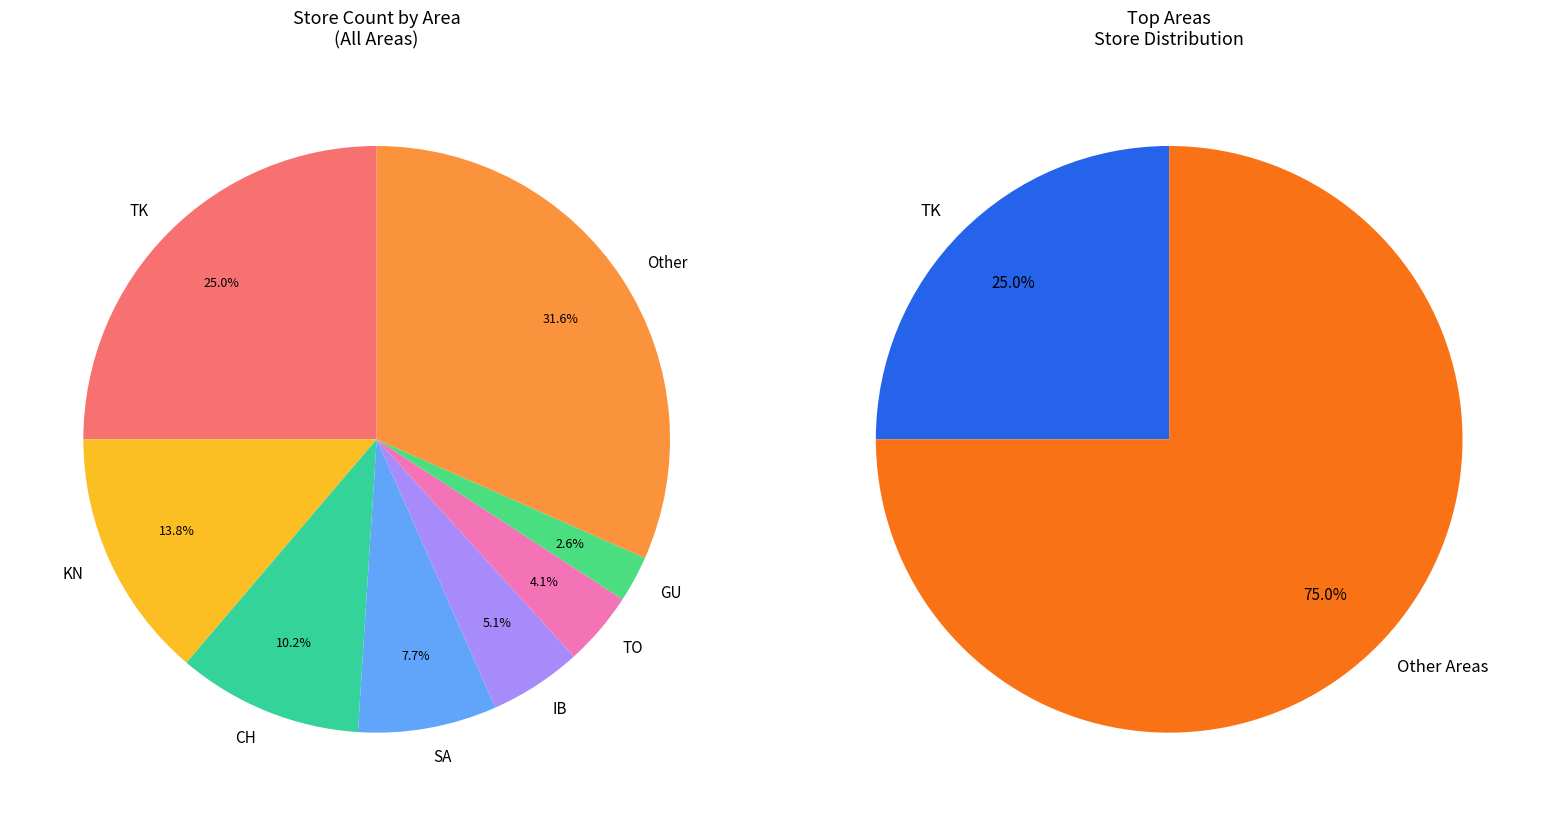

What is the change in value from SA to IB?

-5